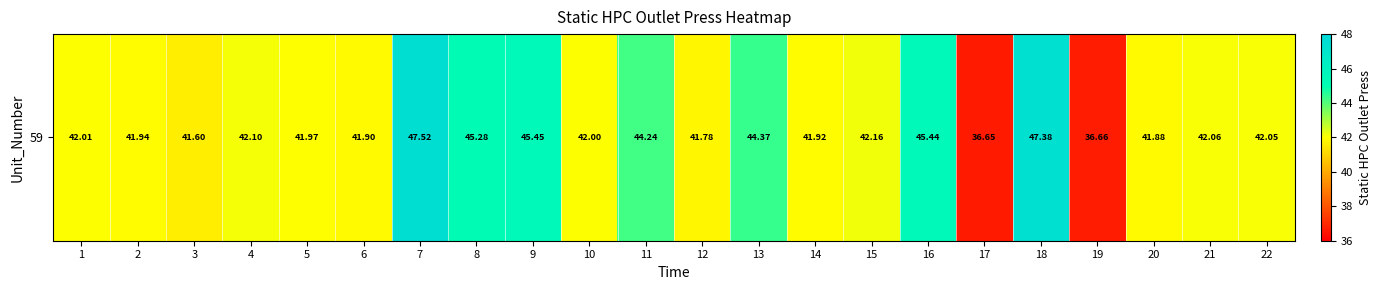

True or false: the data shows 78.8 at 7.

False